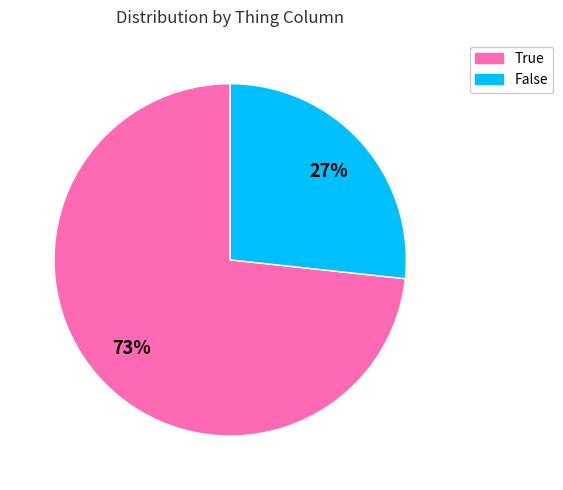

To the nearest percent, what is the combined percentage of False and True?

100%